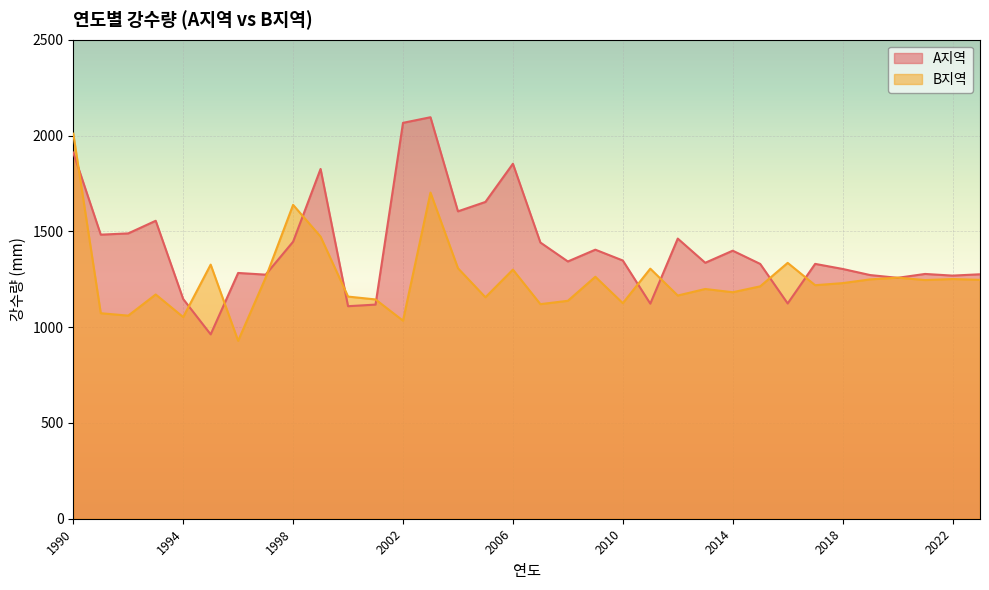

How many lines are shown in the chart?

2